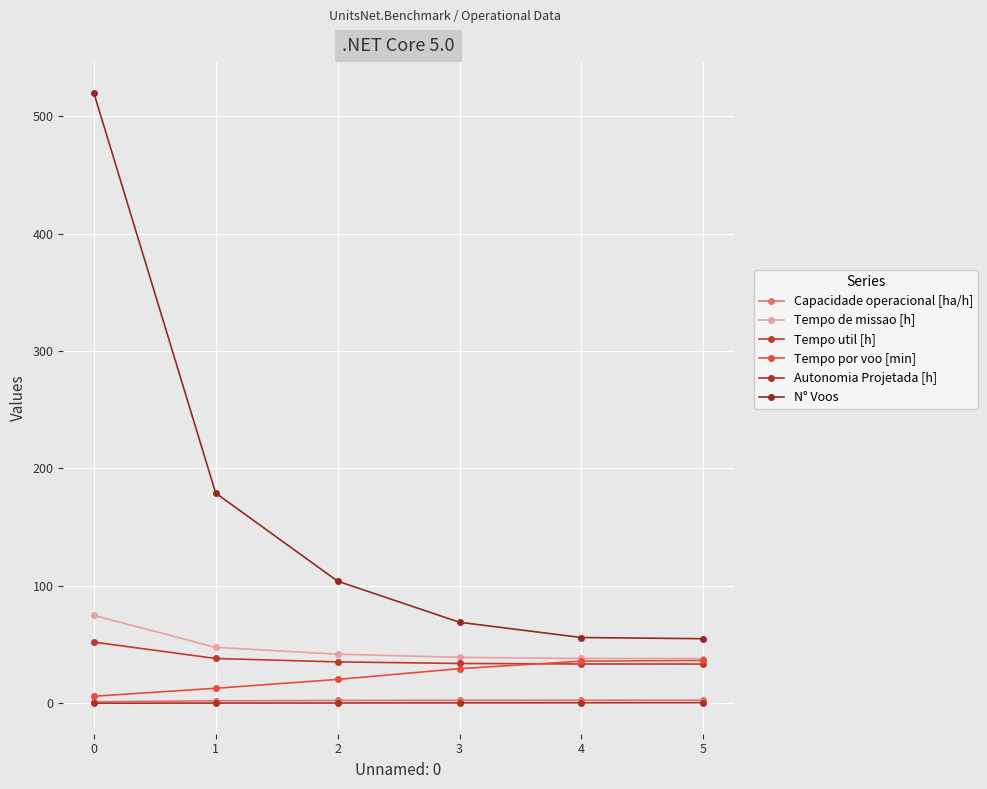

Between 2 and 3, which series saw the biggest shift?

N° Voos